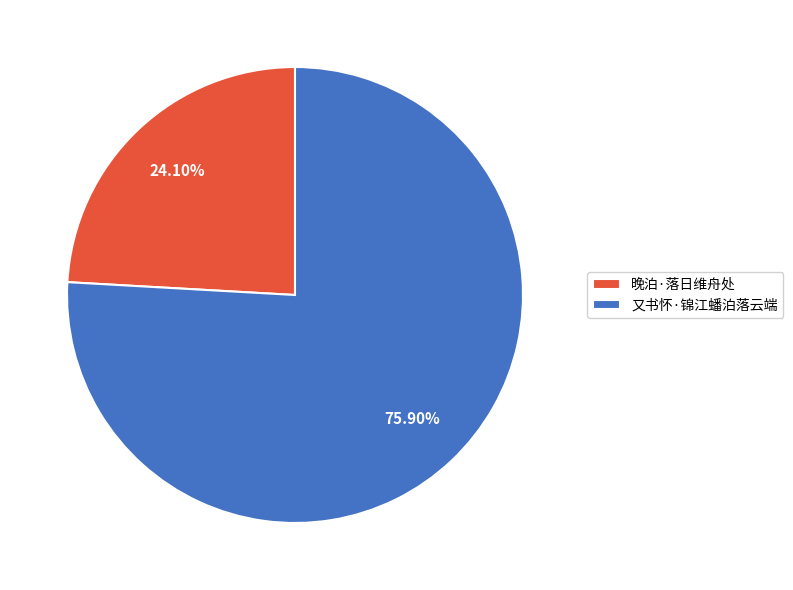

What is the majority slice?

又书怀·锦江蟠泊落云端